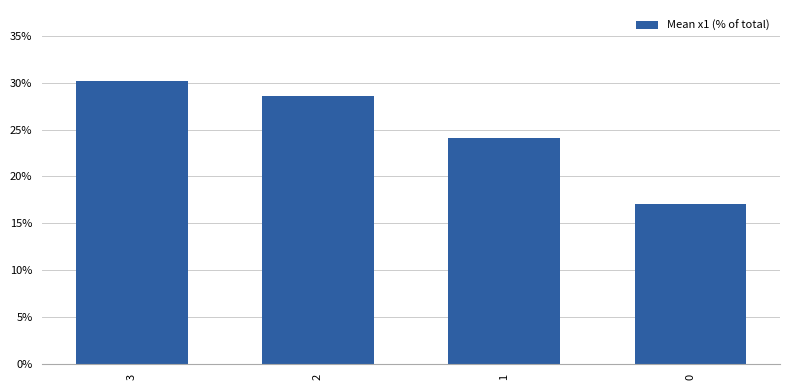

Reading left to right, transcribe all the data shown in this chart.

30.2	28.6	24.1	17.1